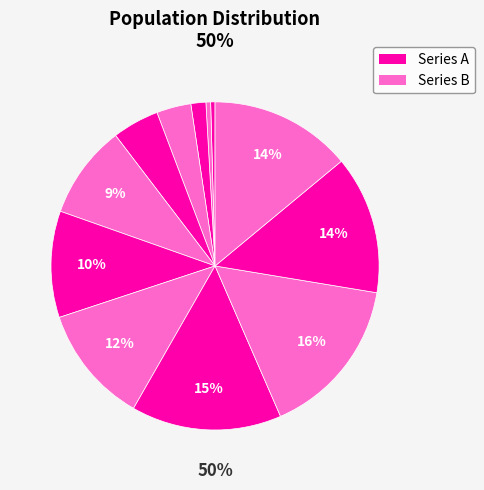

To the nearest percent, what is the combined percentage of 8 and 11?

29%